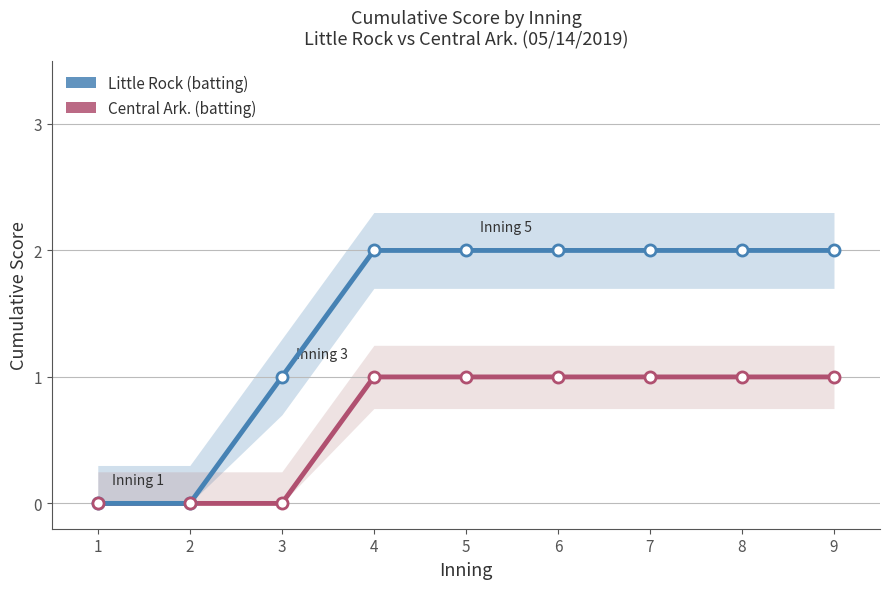

Does the chart have visible grid lines?

Yes